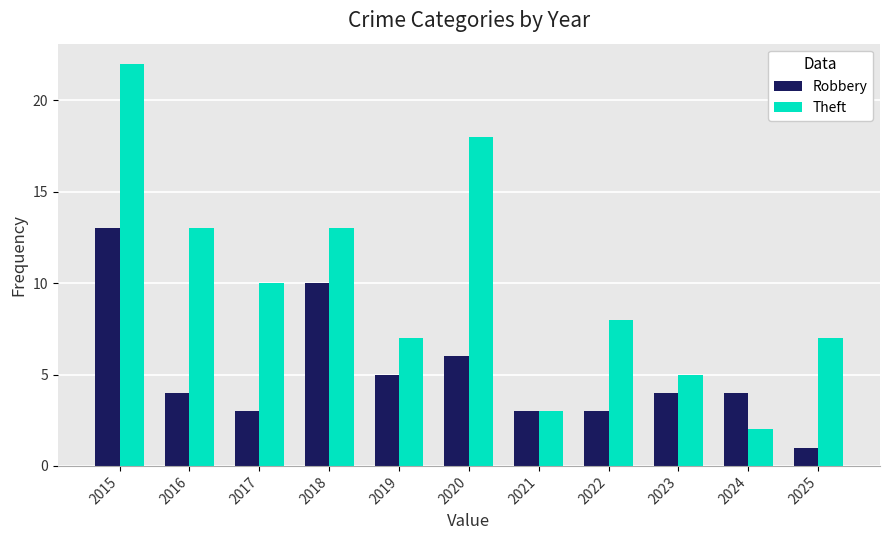

What is the total value across all series at 2022?

11